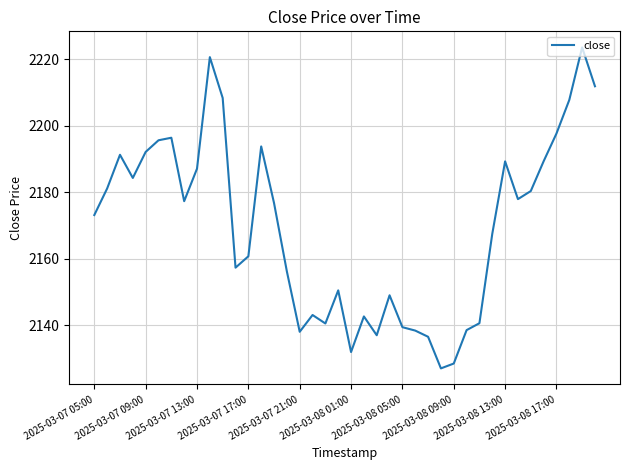

What is the average value?

2169.5